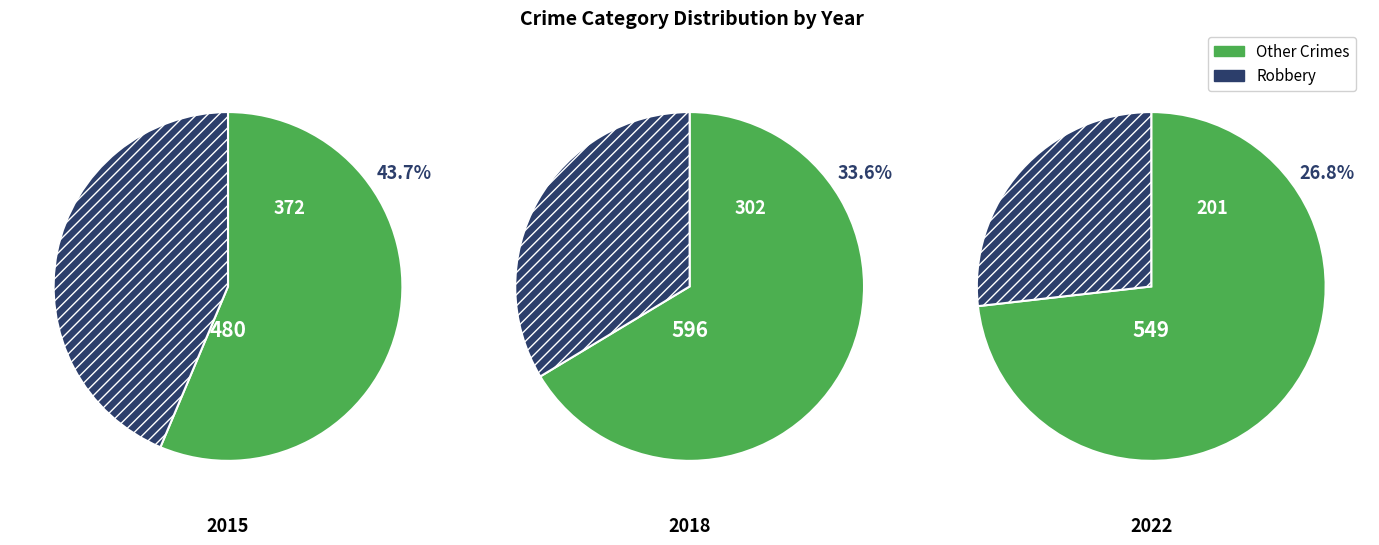

Is it true that Robbery is 27% of the pie?

True